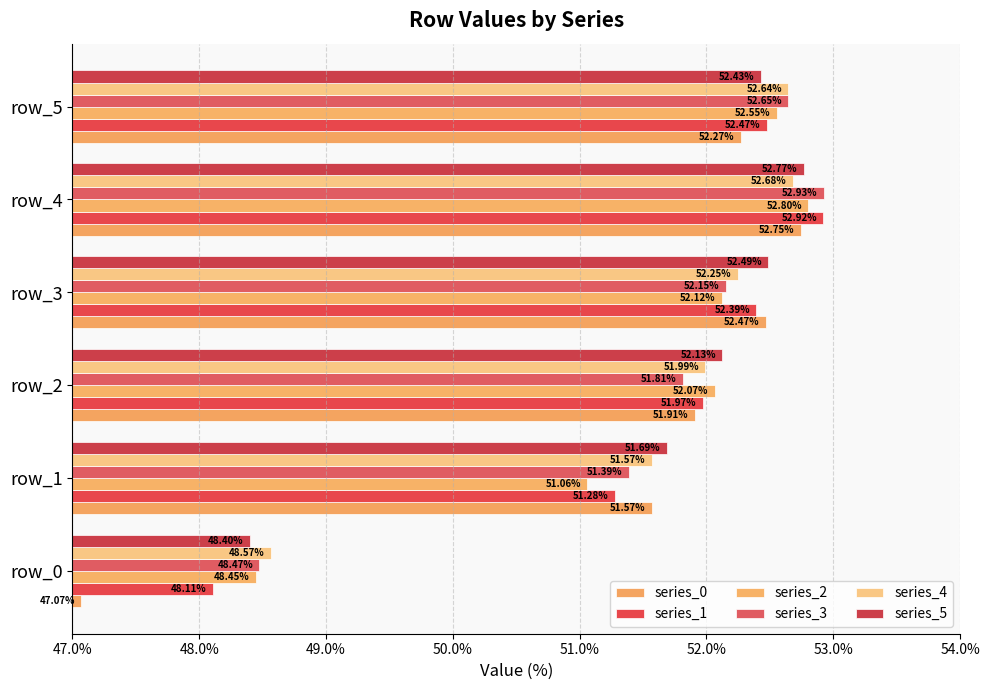

How many series are shown in this chart?

6